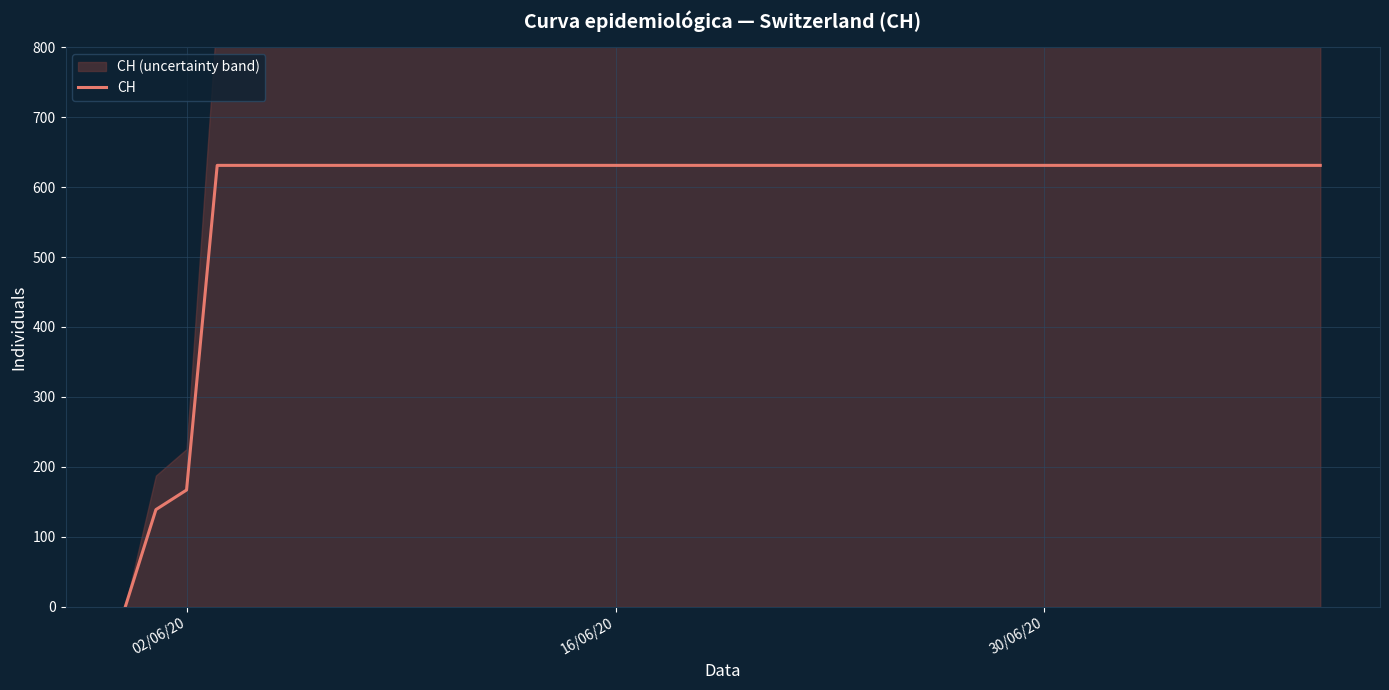

Reading right to left, what are all the values shown in this chart?

631	631	631	631	631	631	631	631	631	631	631	631	631	631	631	631	631	631	631	631	631	631	631	631	631	631	631	631	631	631	631	631	631	631	631	631	631	167	139	0